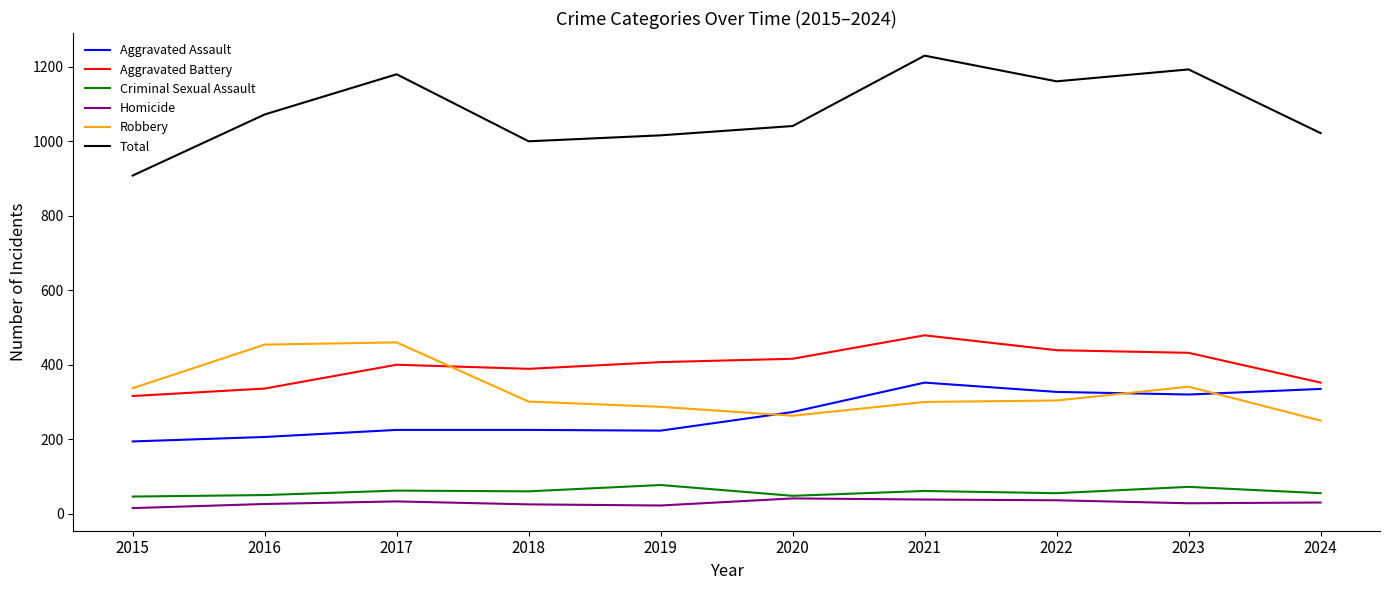

What is the approximate value of Aggravated Battery at 2019, to the nearest 50?

400